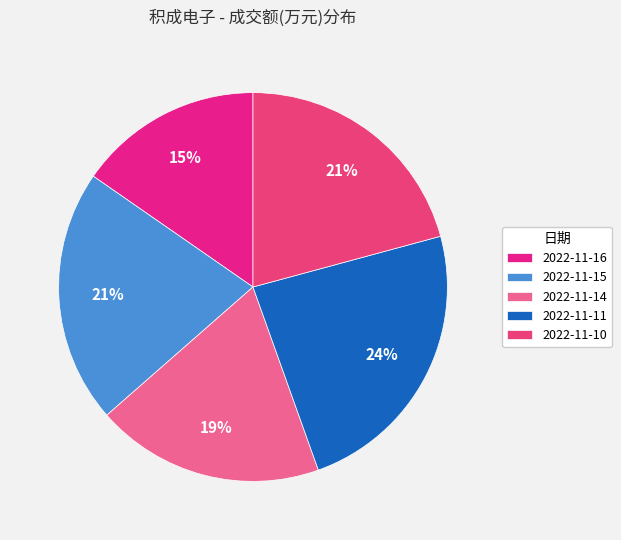

Does 2022-11-16 represent more than half of the total?

No